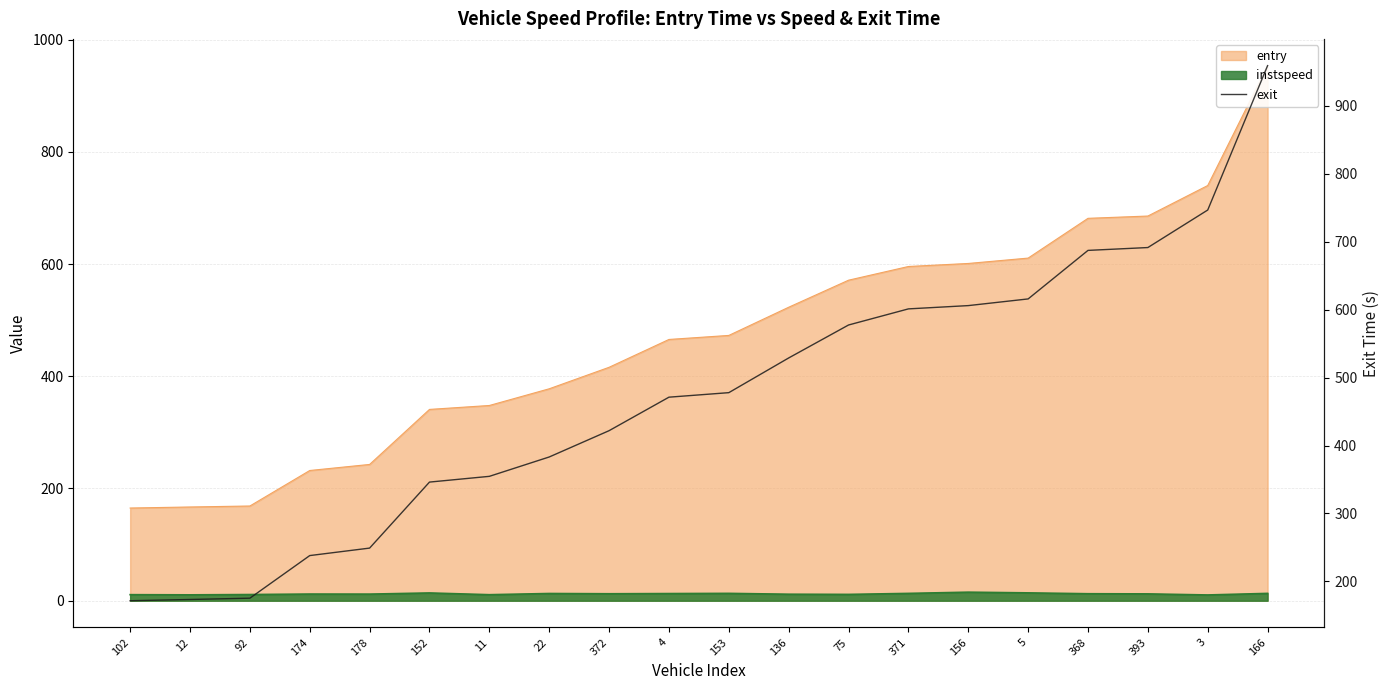

True or false: the data shows 383.1 at 22.

True